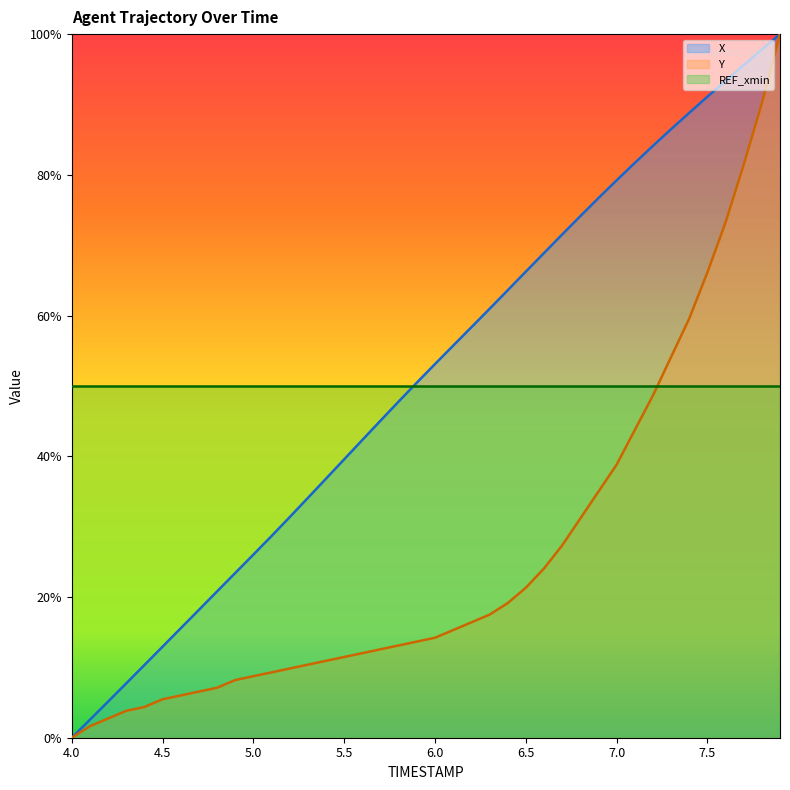

The value of X at 39 is 100.0. True or false?

True